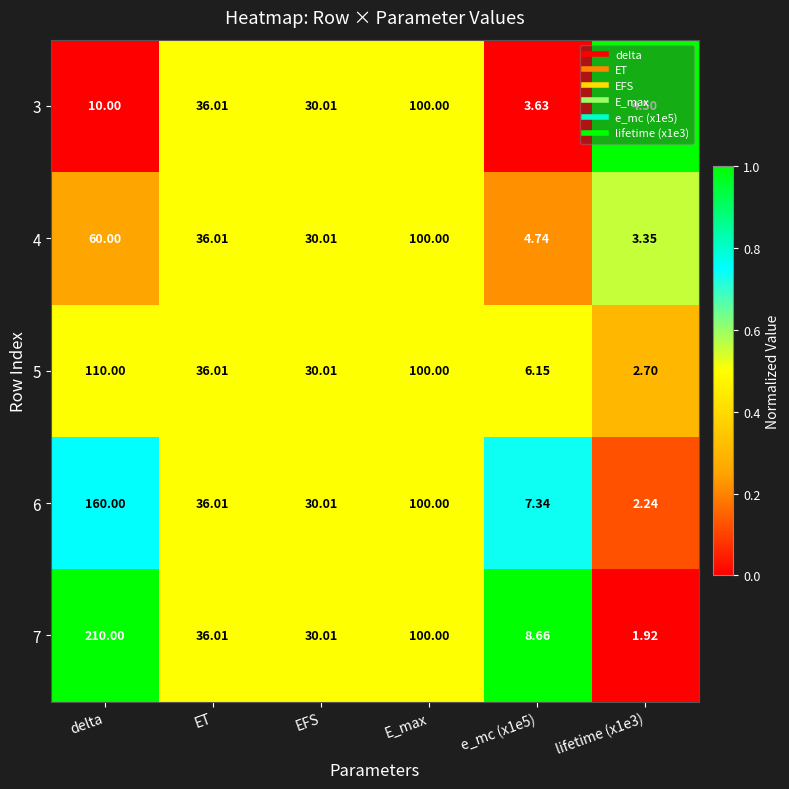

At which label does 5 reach its peak?

delta